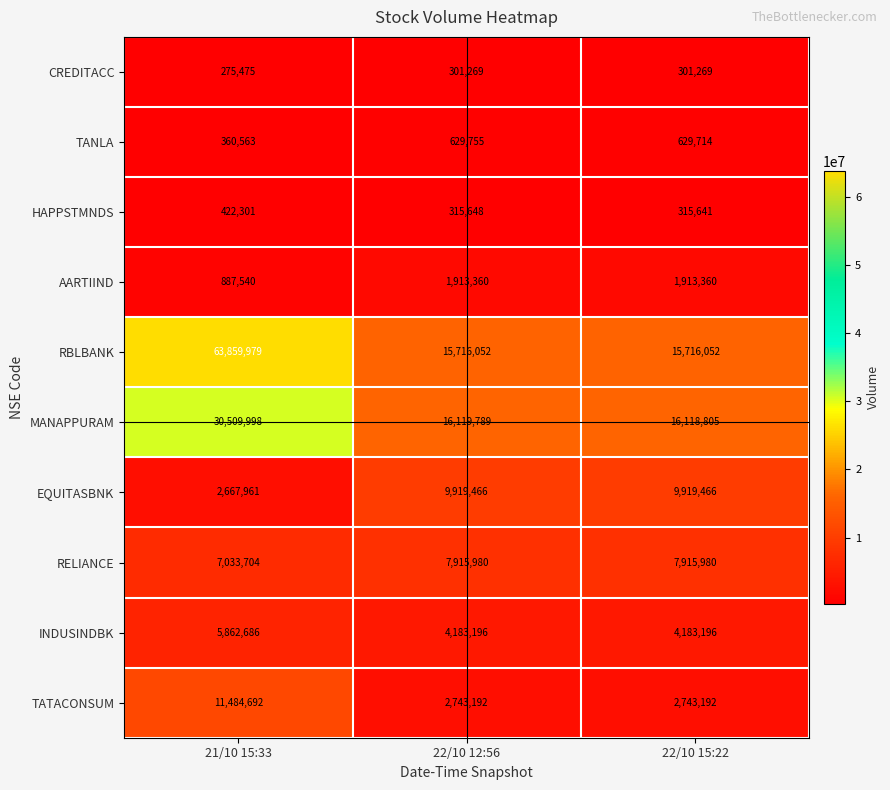

What is the difference between the maximum and second lowest values in the INDUSINDBK series?

1679490